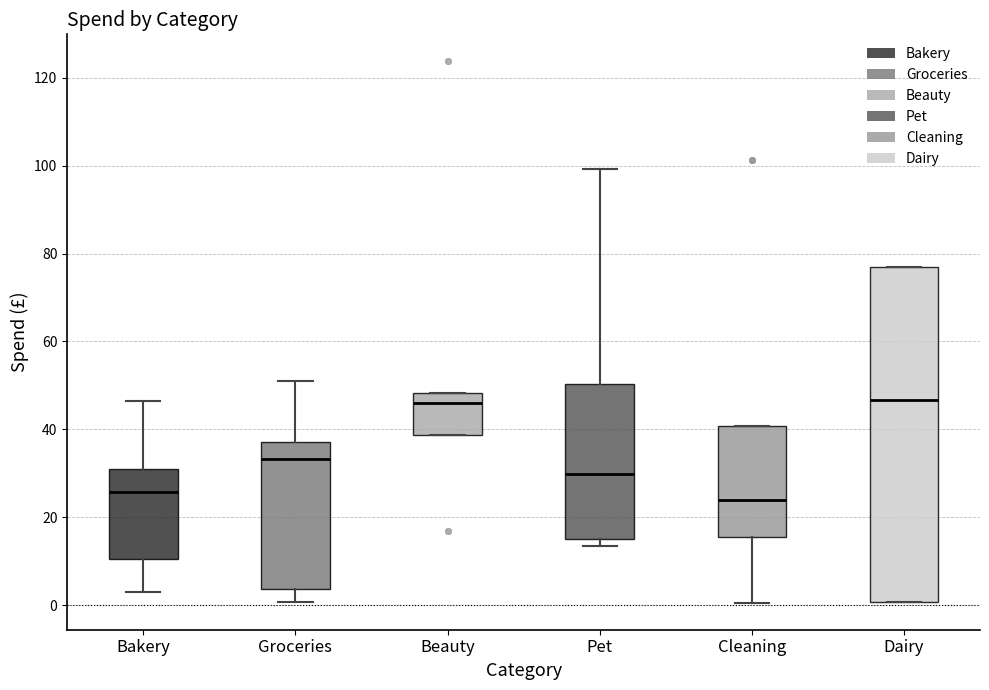

Where does the upper whisker of the box for Bakery end on the y-axis? The values are not printed on the chart, so give them approximately, as read against the axis.

46